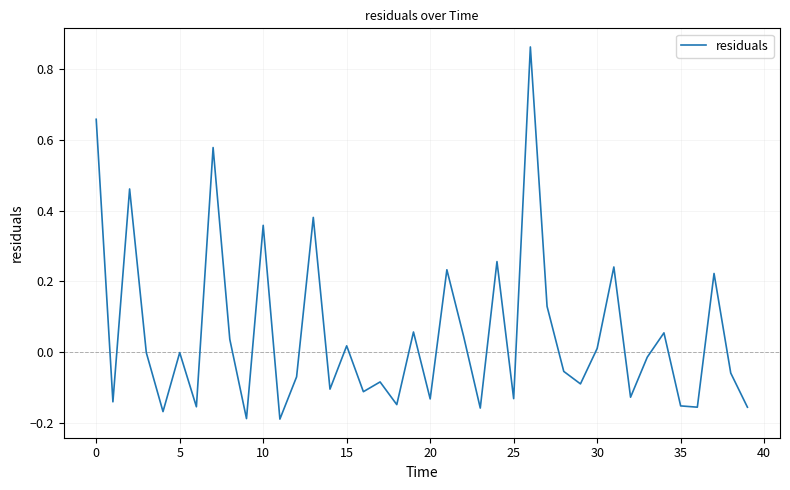

Is this an area chart (filled region under the line)?

No